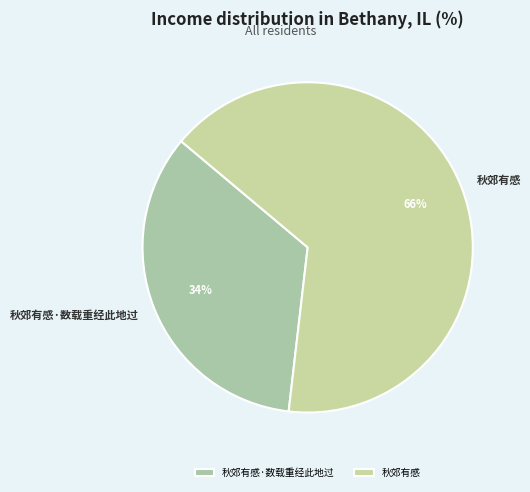

Which category has the smallest portion of the pie?

秋郊有感·数载重经此地过